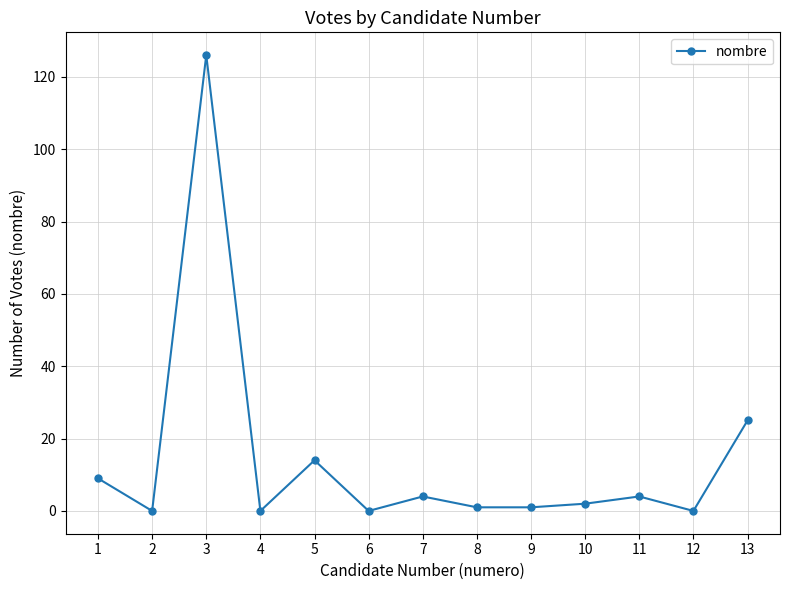

Which has a higher value, 4 or 5?

5